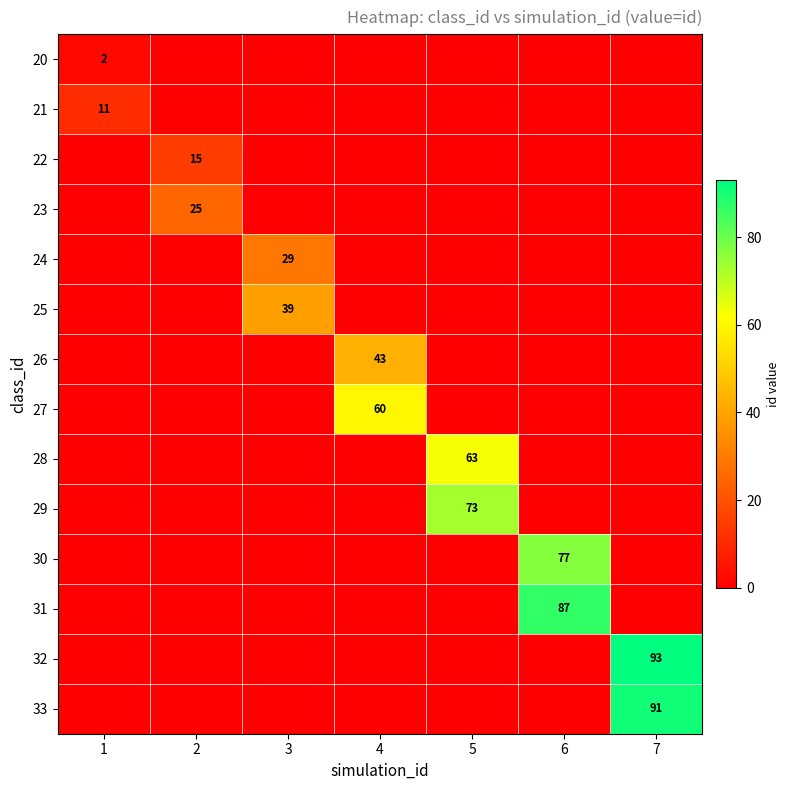

Between 2 and 4, which is larger?

2